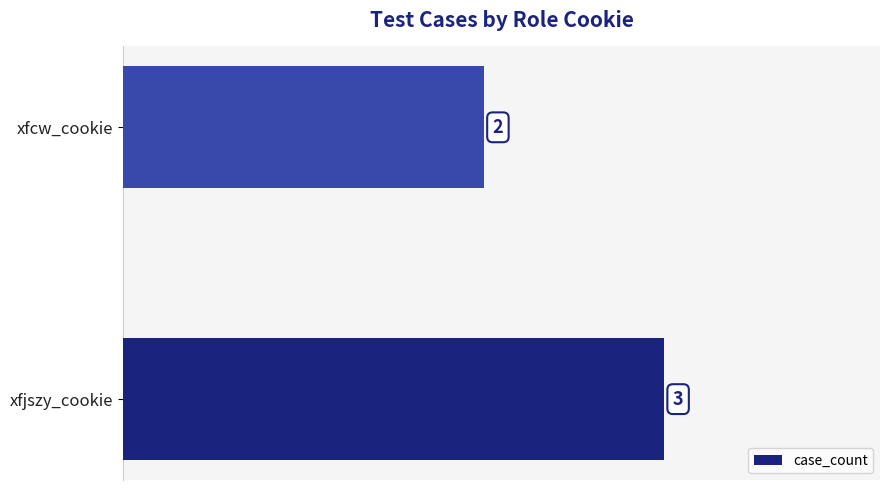

The chart shows a value of 2 at xfcw_cookie. True or false?

True